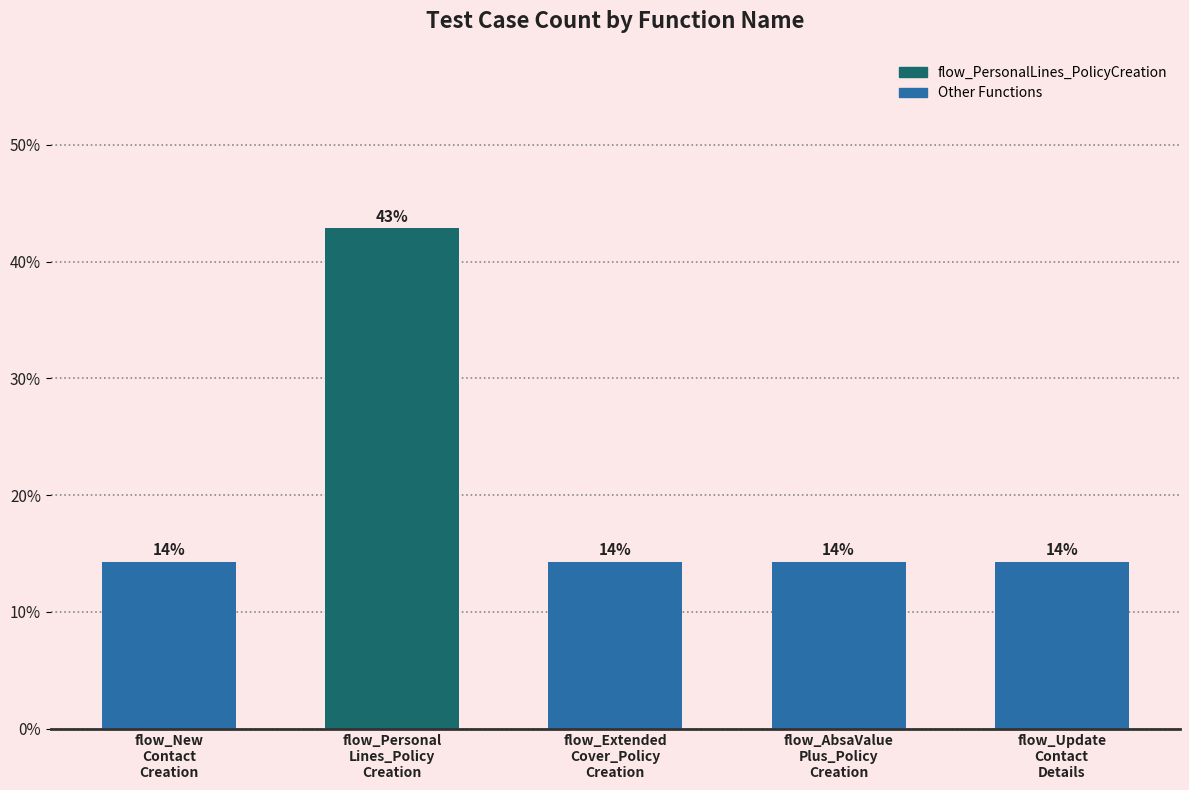

How many bars are there in total?

5